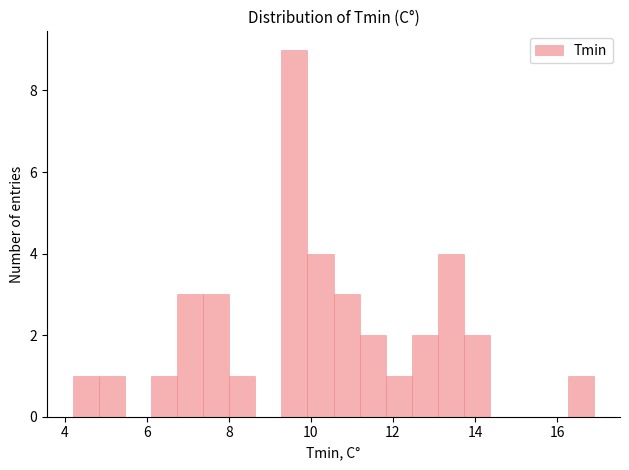

Around what value on the x-axis is the tallest bar? Give the approximate position of its centre, as read against the axis.

9.6